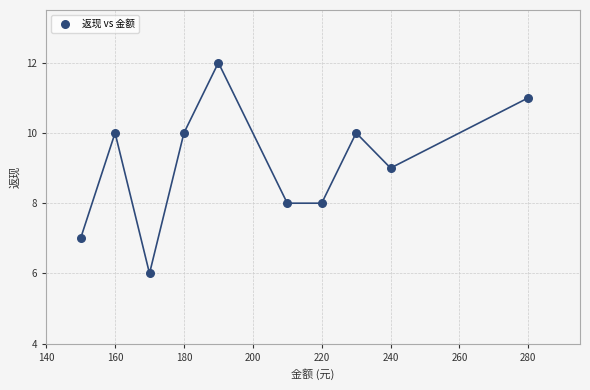

What is the average Y value?

9